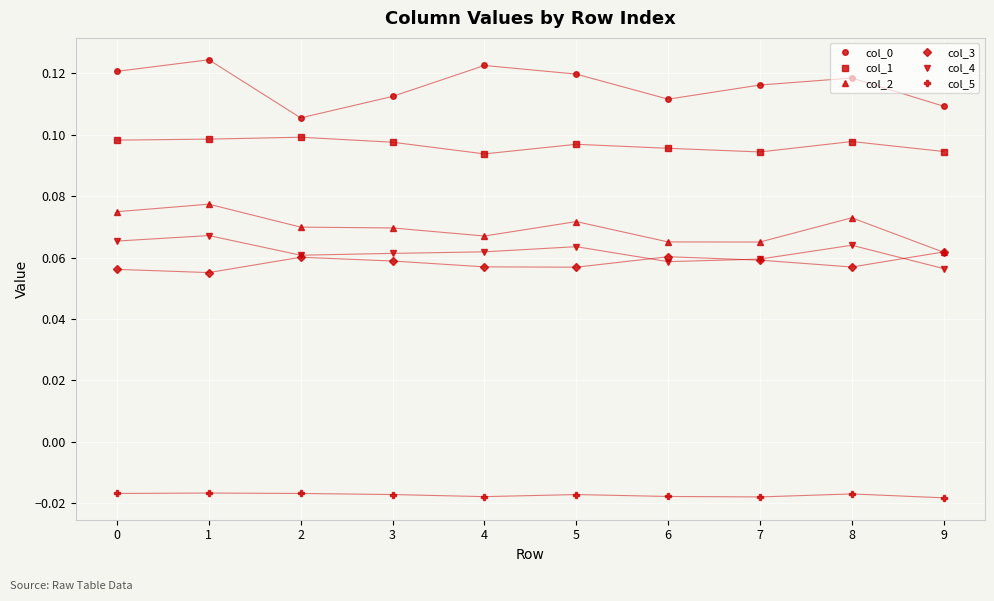

At how many categories does at least one series exceed 0?

10